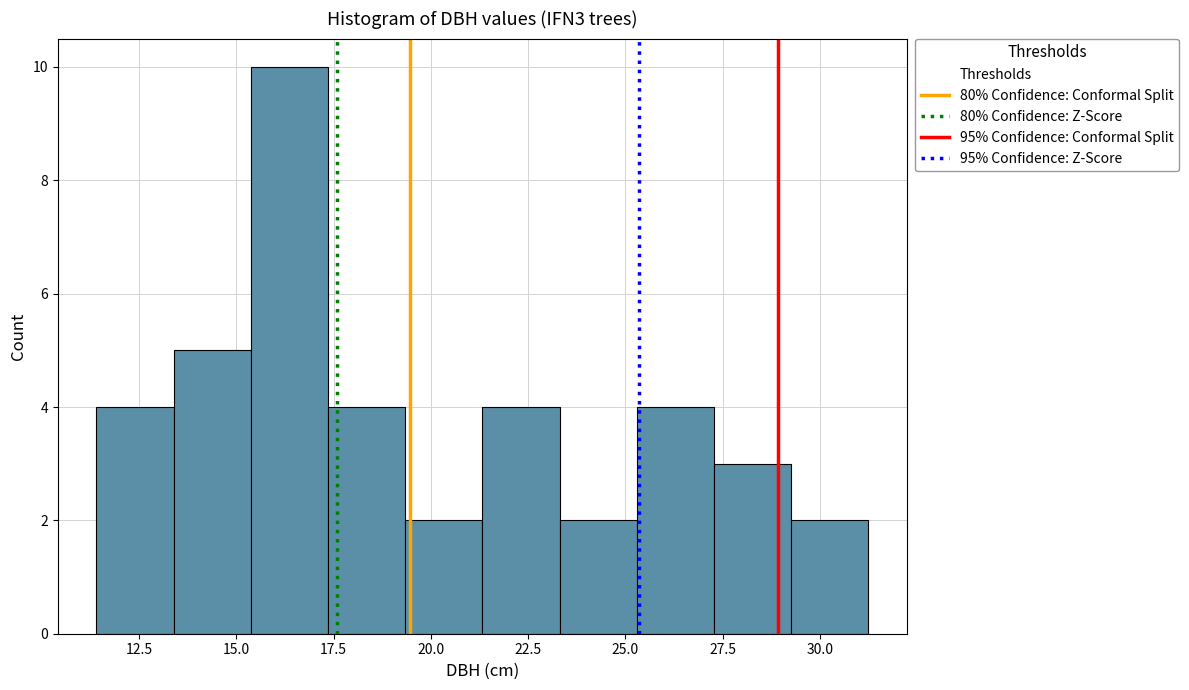

Read against the x-axis, roughly where is the centre of the tallest bar?

16.5